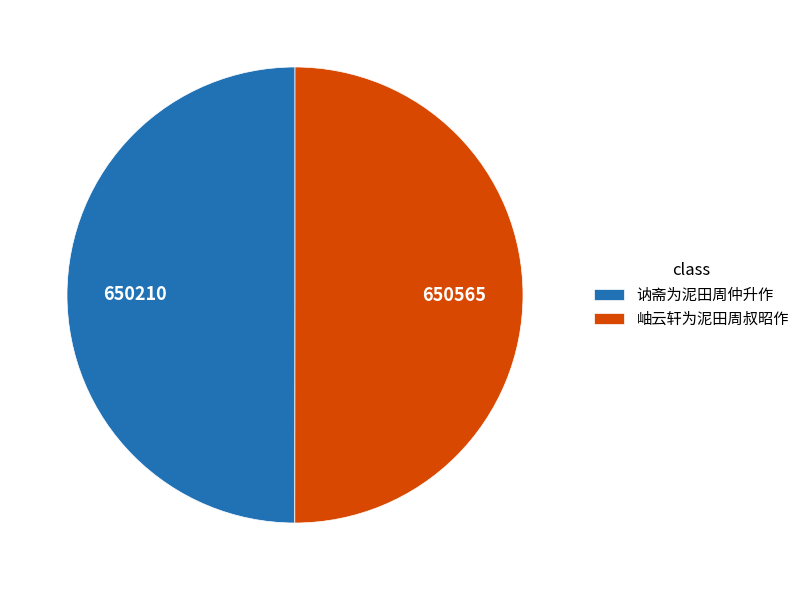

What is the ratio of the value at 讷斋为泥田周仲升作 to the value at 岫云轩为泥田周叔昭作?

1.0